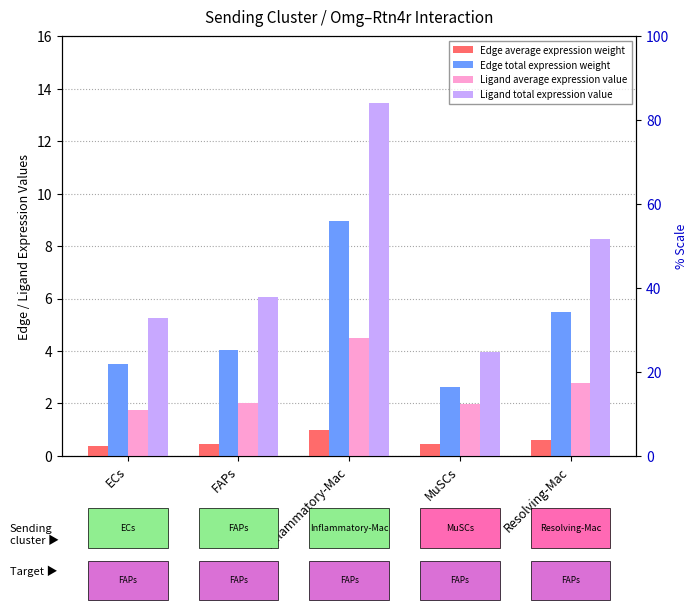

Which series changed the most between ECs and Inflammatory-Mac?

Ligand total expression value